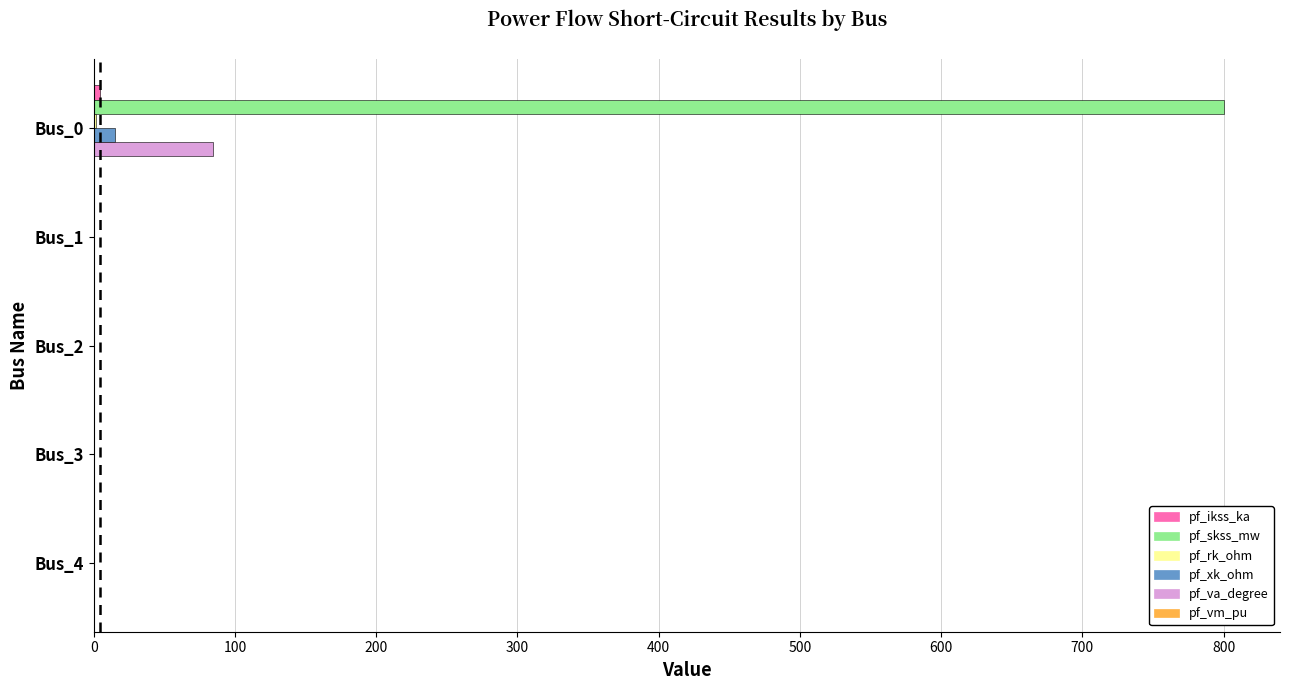

What is the highest value of the pf_va_degree series?

84.3